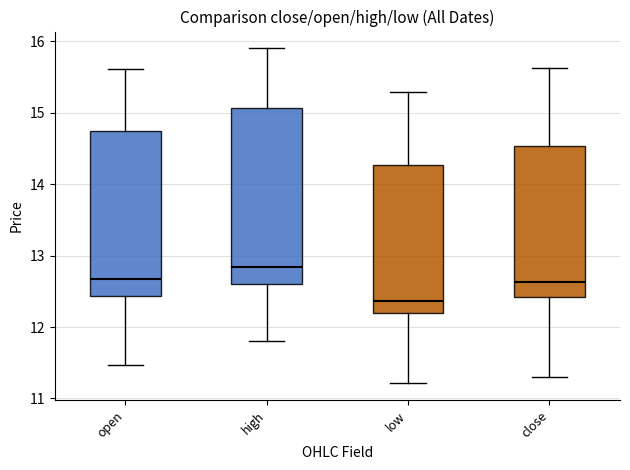

Reading left to right, transcribe this box plot: for each box, give where its median line is, the range the box spans, and where its two whiskers end, as read against the y-axis. The values are not printed on the chart, so give them approximately, as read against the axis.

open: median 12.7, box 12.4 to 14.7, whiskers 11.5 to 15.6
high: median 12.8, box 12.6 to 15.1, whiskers 11.8 to 15.9
low: median 12.4, box 12.2 to 14.3, whiskers 11.2 to 15.3
close: median 12.6, box 12.4 to 14.5, whiskers 11.3 to 15.6